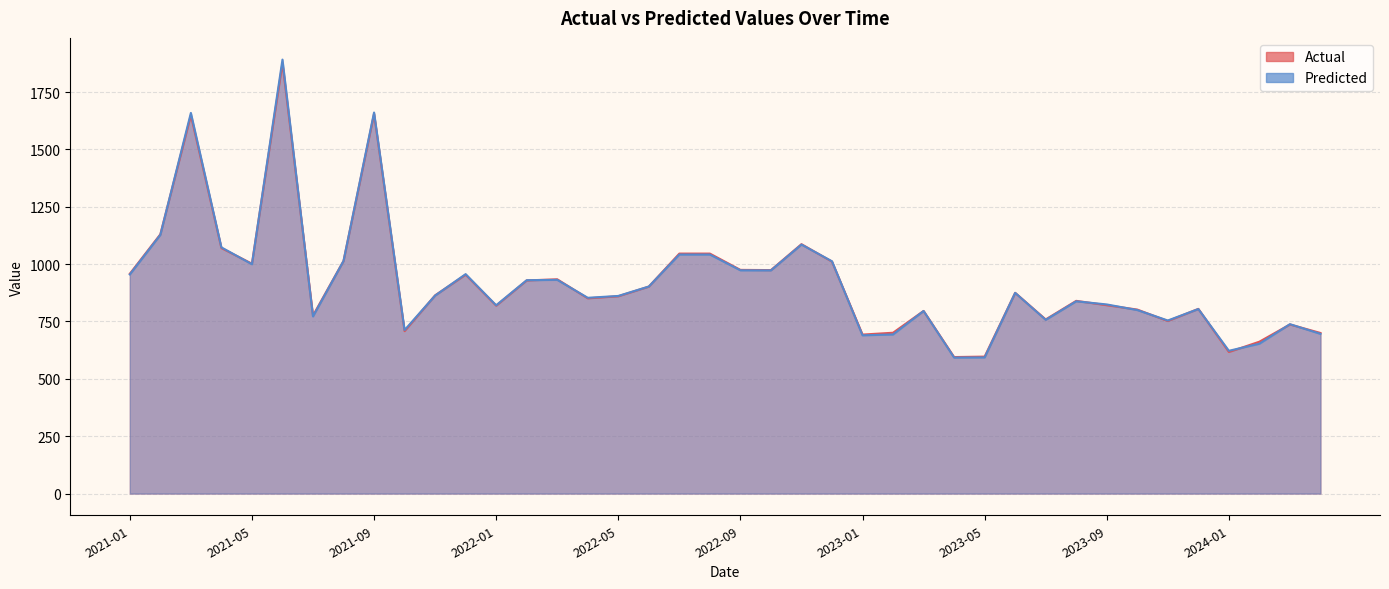

Read the Predicted value at 2024-01.

622.3